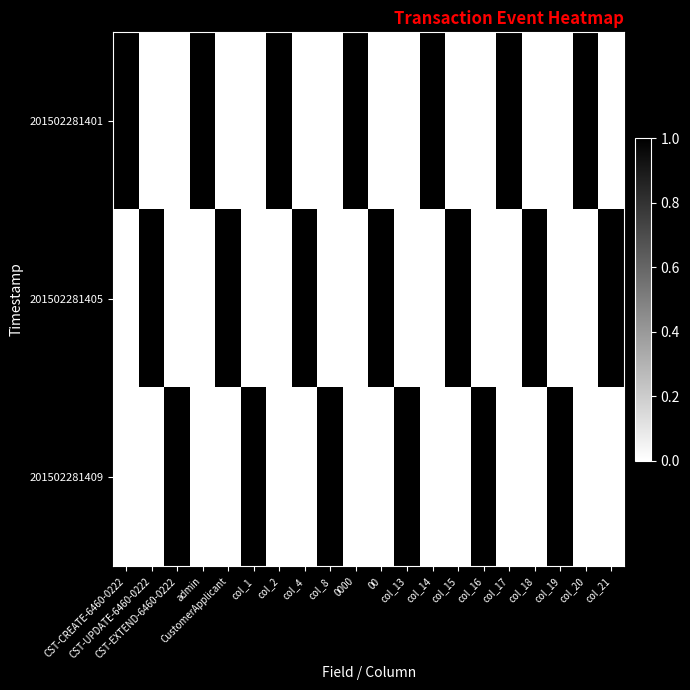

What is the sum of all 201502281405 values?

7